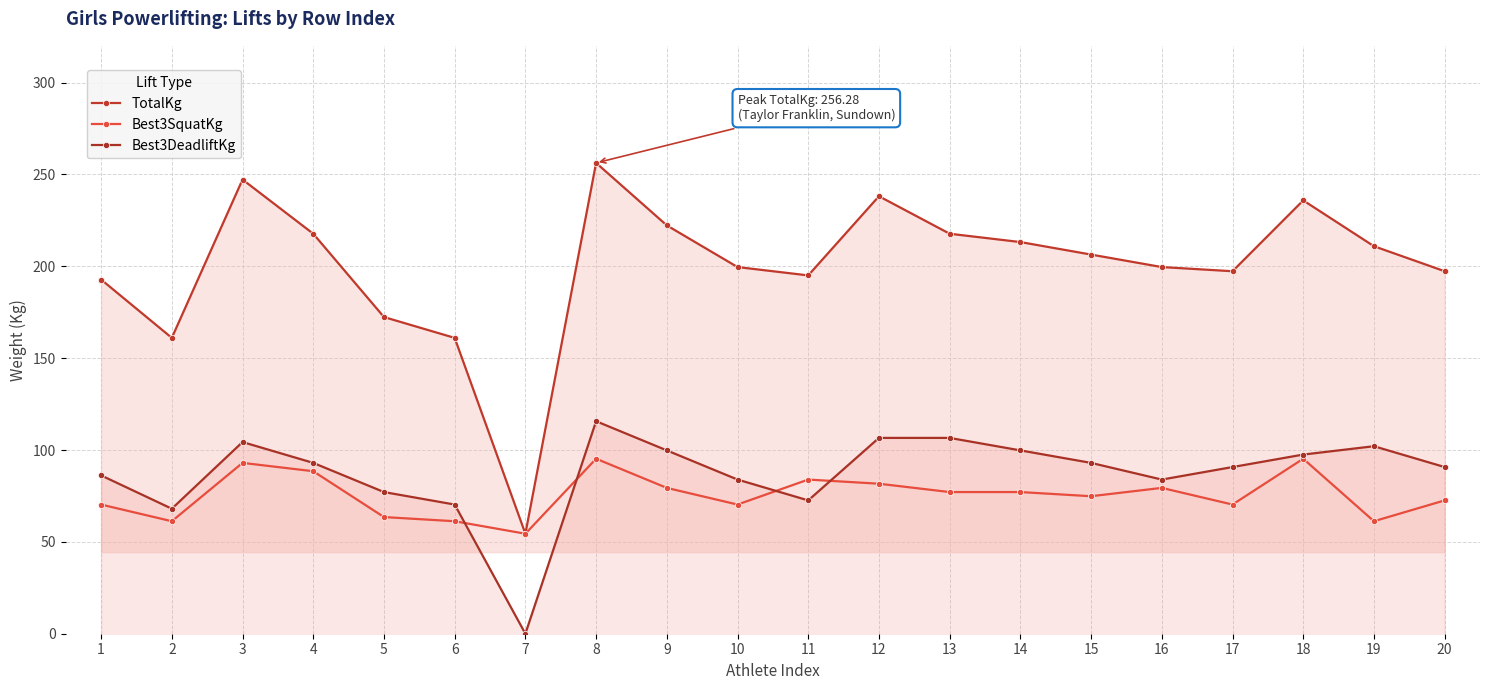

Which series has the largest range (max minus min)?

TotalKg